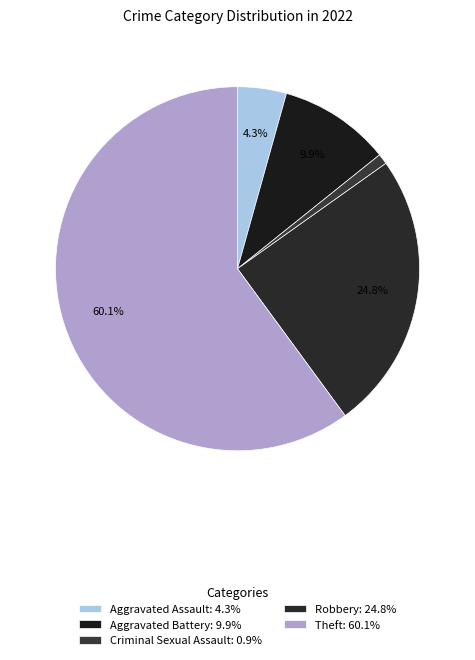

To the nearest percent, what is the average slice percentage?

20%